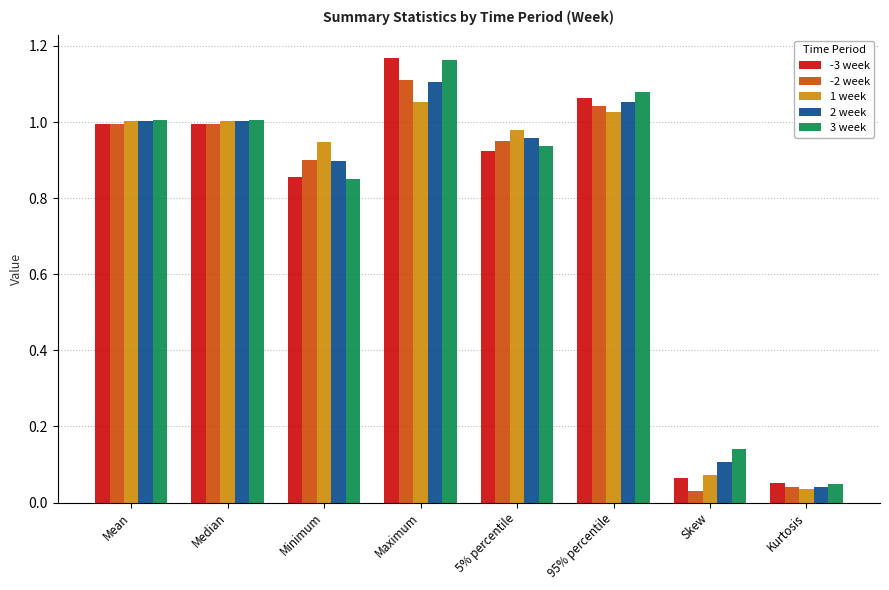

Between Mean and Minimum, which series saw the biggest shift?

3 week